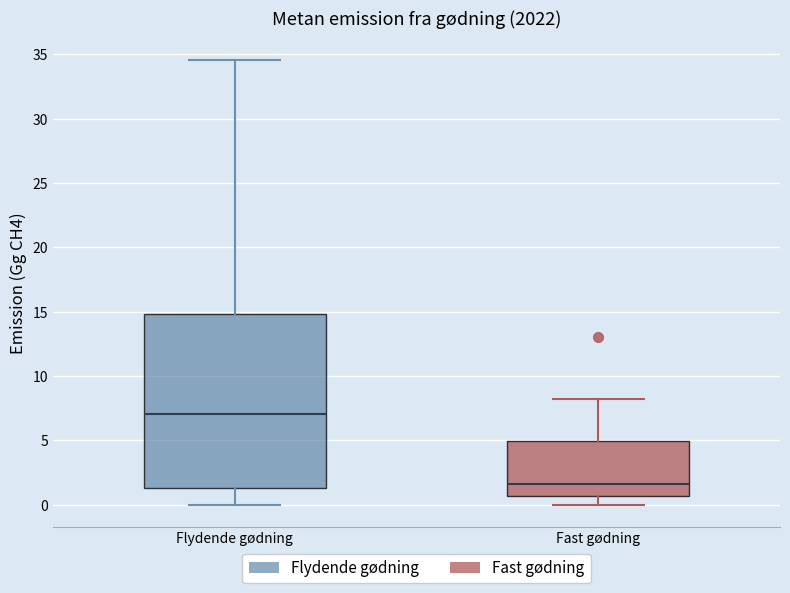

Reading left to right, transcribe this box plot: for each box, give where its median line is, the range the box spans, and where its two whiskers end, as read against the y-axis. The values are not printed on the chart, so give them approximately, as read against the axis.

Flydende gødning: median 7.0, box 1.5 to 15.0, whiskers 0.0 to 34.5
Fast gødning: median 1.5, box 0.5 to 5.0, whiskers 0.0 to 8.0